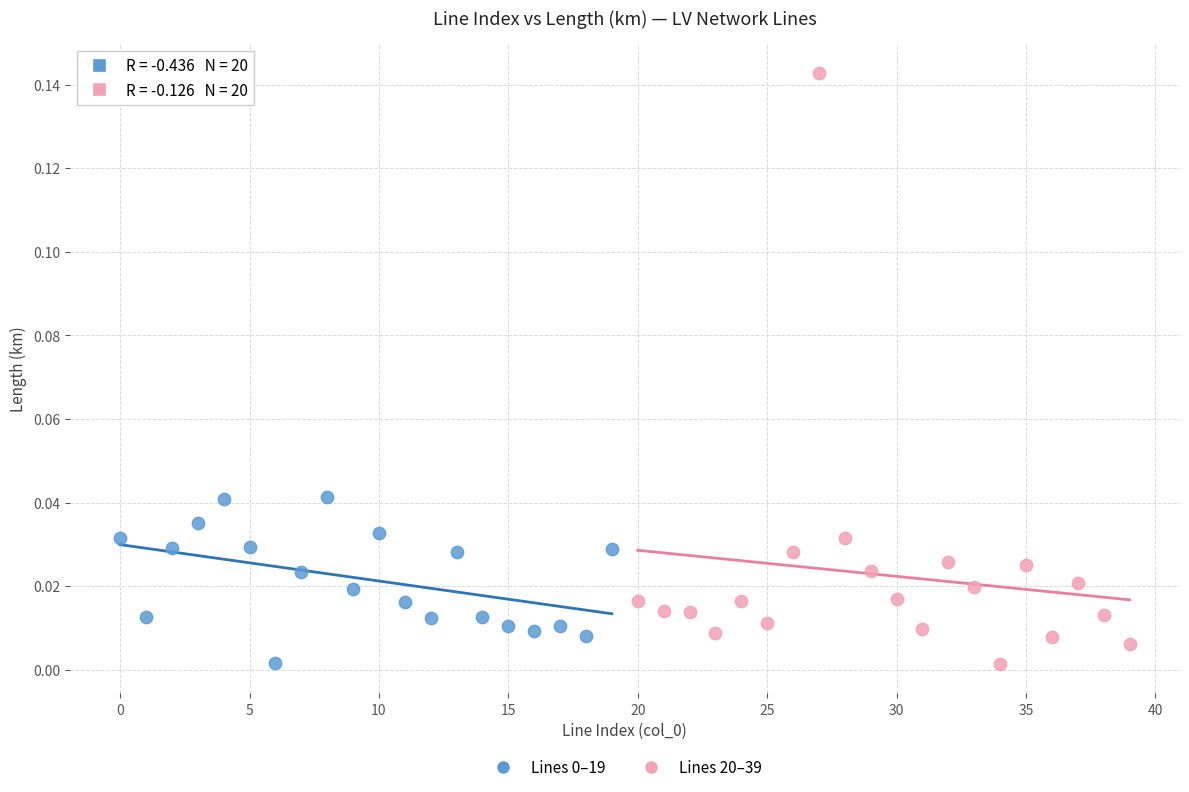

Which series has the widest spread of Y values?

Lines 20–39